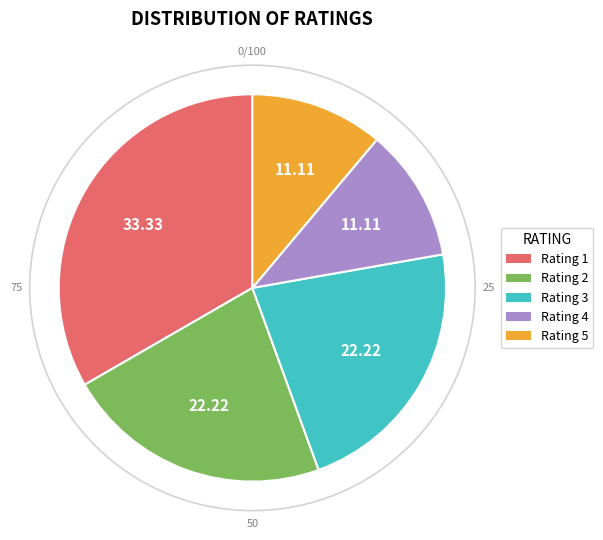

What is the ratio of the value at Rating 1 to the value at Rating 3?

1.5